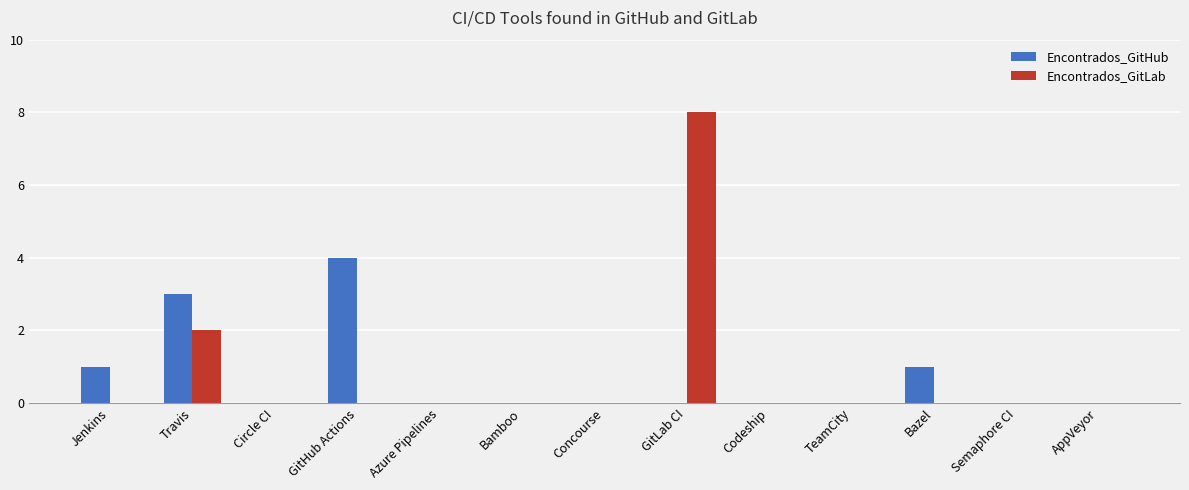

What is the sum of all Encontrados_GitLab values?

10